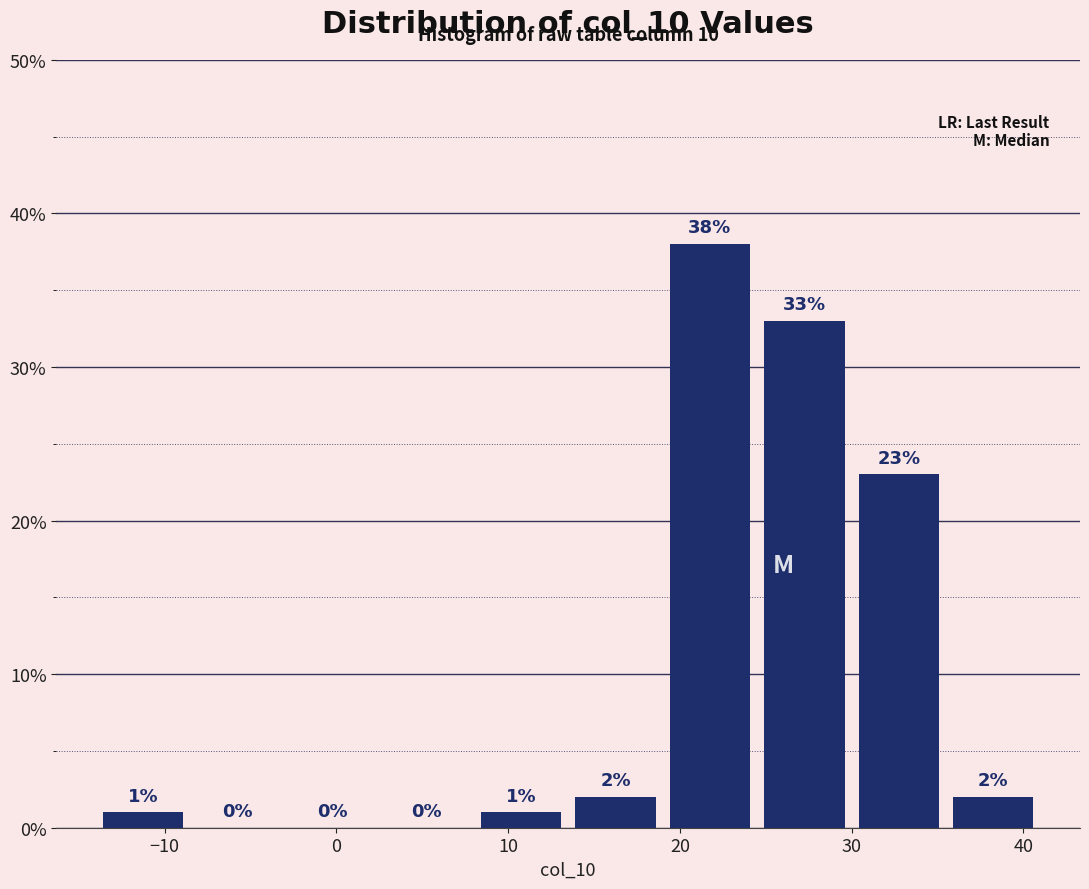

Reading left to right, transcribe this chart: for each bar, give the range it covers on the x-axis and its height. The bar edges are not printed on the chart, so give them approximately, as read against the axis.

-14.0 to -8.5: 1
-8.5 to -3.0: 0
-3.0 to 2.5: 0
2.5 to 8.0: 0
8.0 to 13.5: 1
13.5 to 19.0: 2
19.0 to 24.5: 38
24.5 to 30.0: 33
30.0 to 35.5: 23
35.5 to 41.0: 2